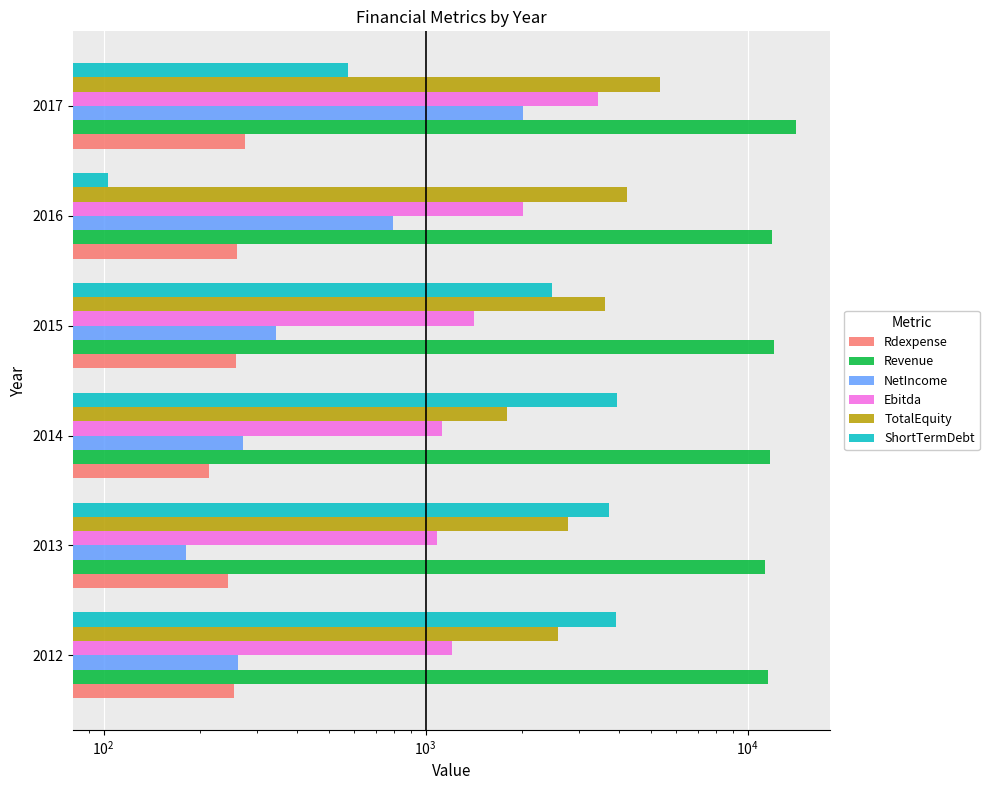

What is the average value of the TotalEquity series?

3390